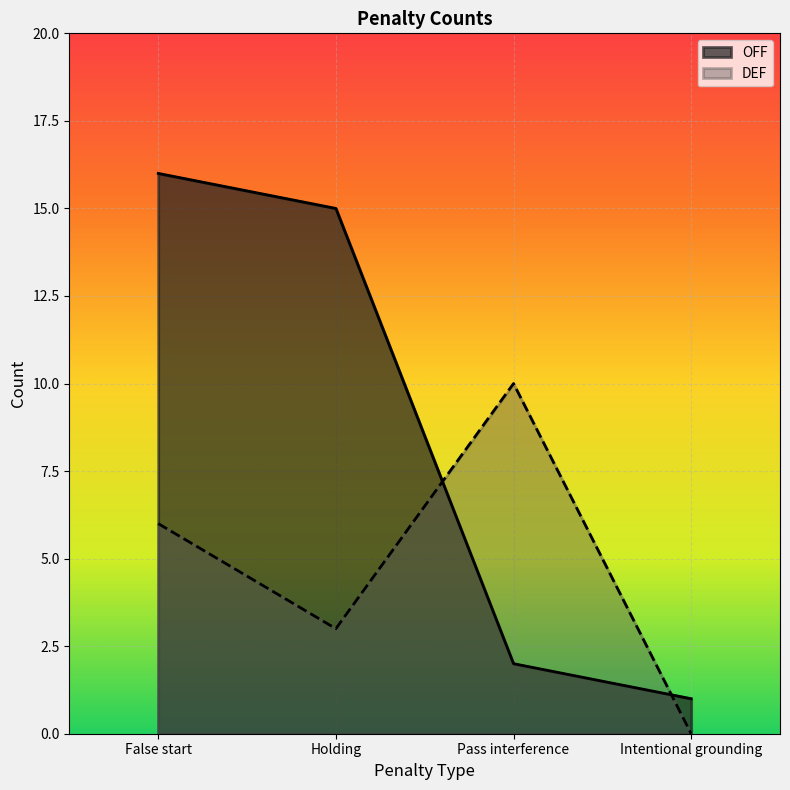

What is the value of the OFF point at the 4th from the left?

1